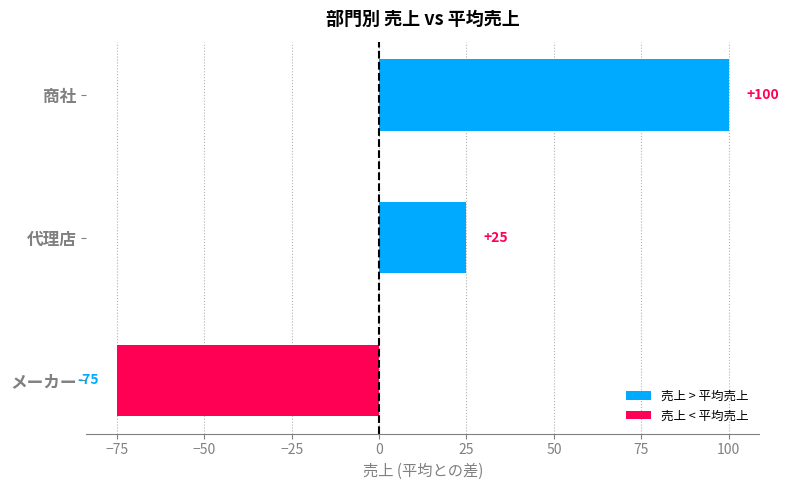

Between メーカー and 商社, which series saw the biggest shift?

売上 > 平均売上